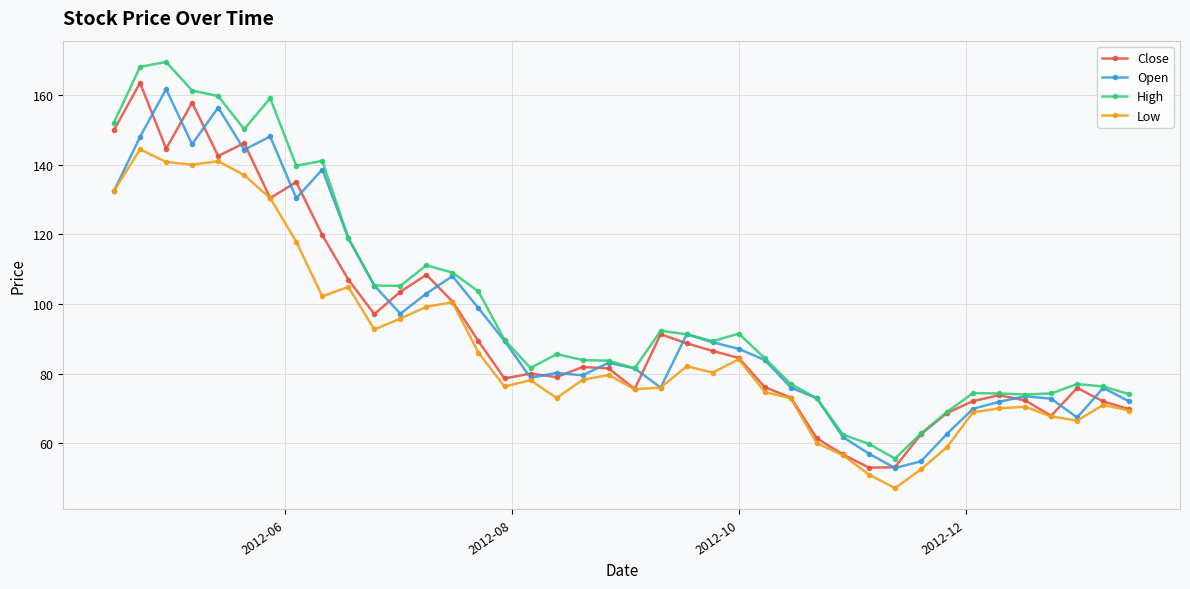

What is the lowest value of the High series?

55.6